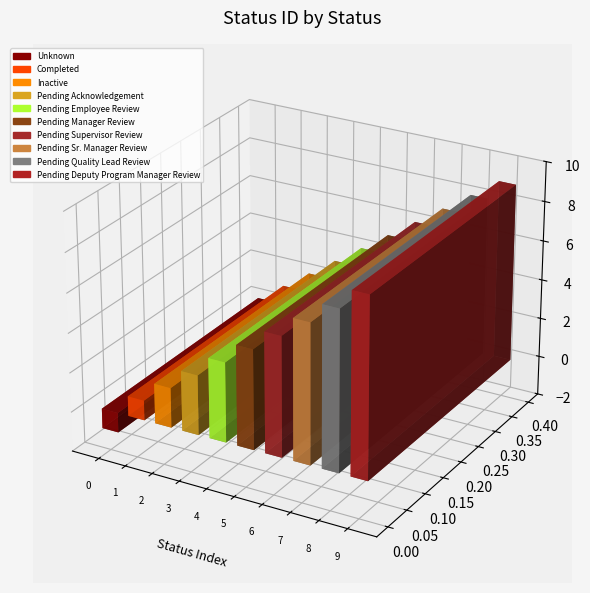

At which label is the value closest to 4?

Pending Employee Review